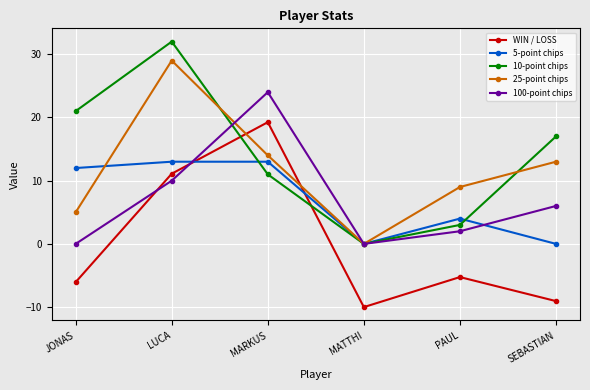

Rank the series at PAUL from lowest to highest value.

WIN / LOSS, 100-point chips, 10-point chips, 5-point chips, 25-point chips